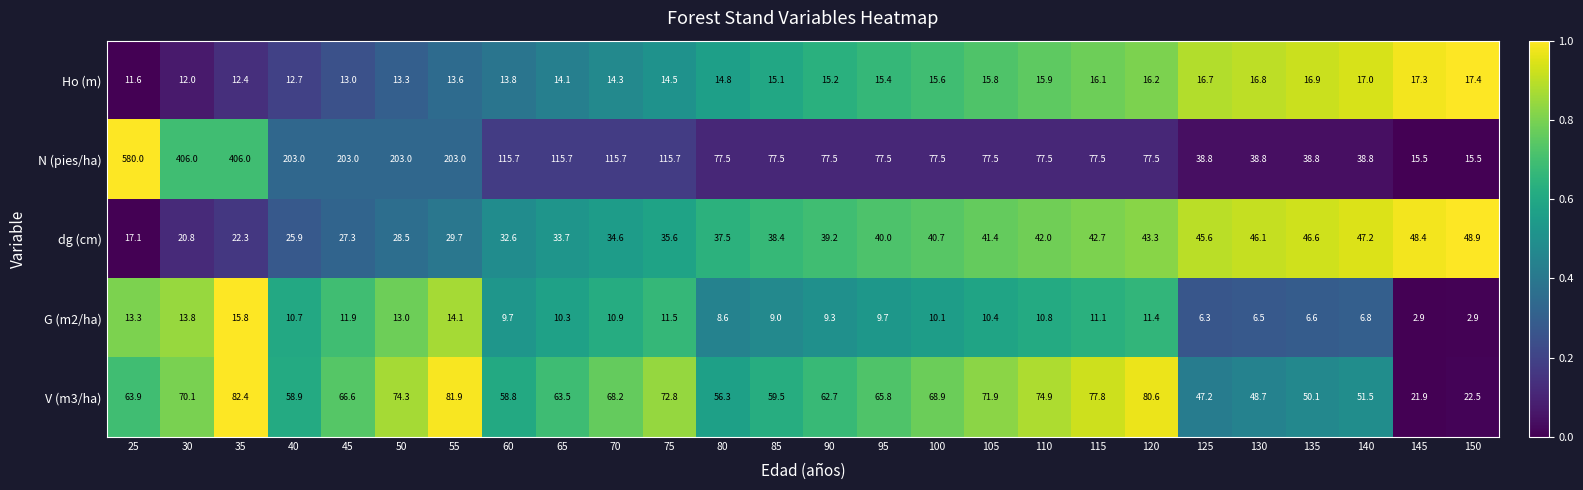

What is the average value of the V (m3/ha) series?

62.4